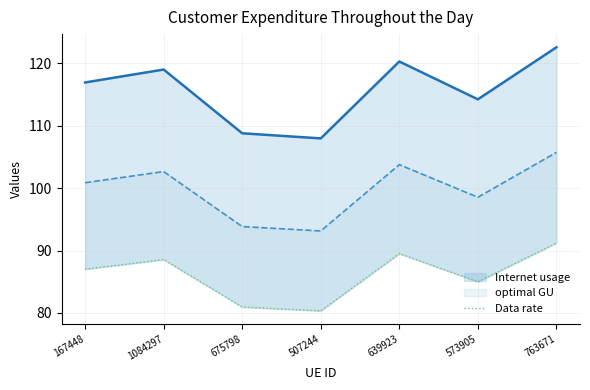

Where does the data first go above 87?

167448